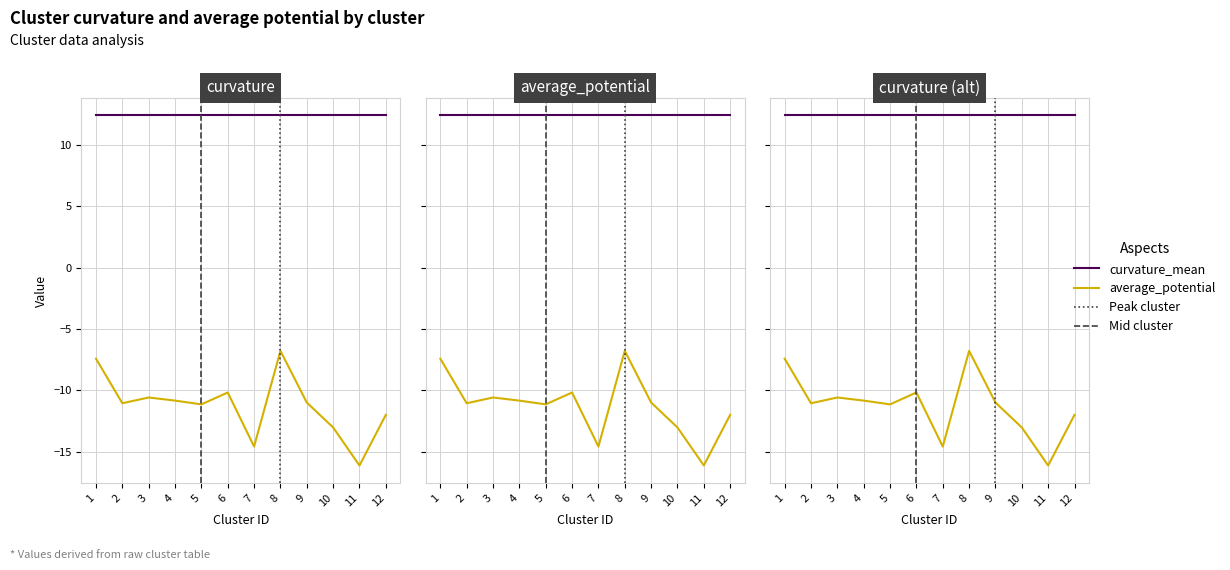

True or false: curvature_mean and average_potential intersect in this chart.

False